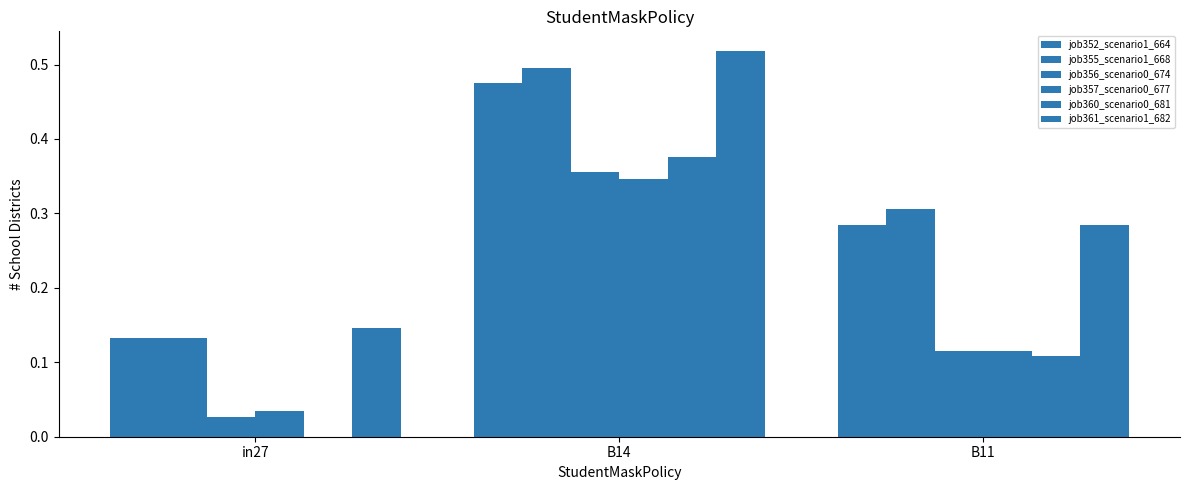

What is the label of the 3rd bar from the left?

B11